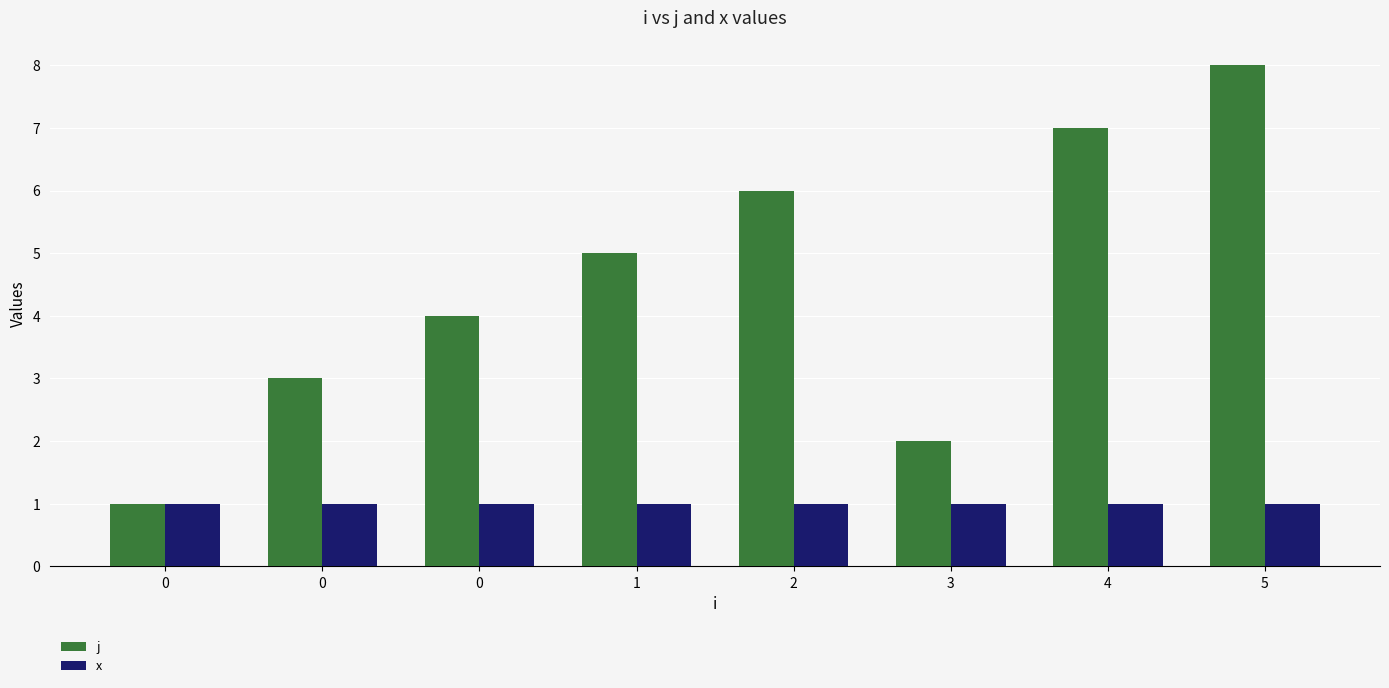

How many data points in j are less than 5?

4